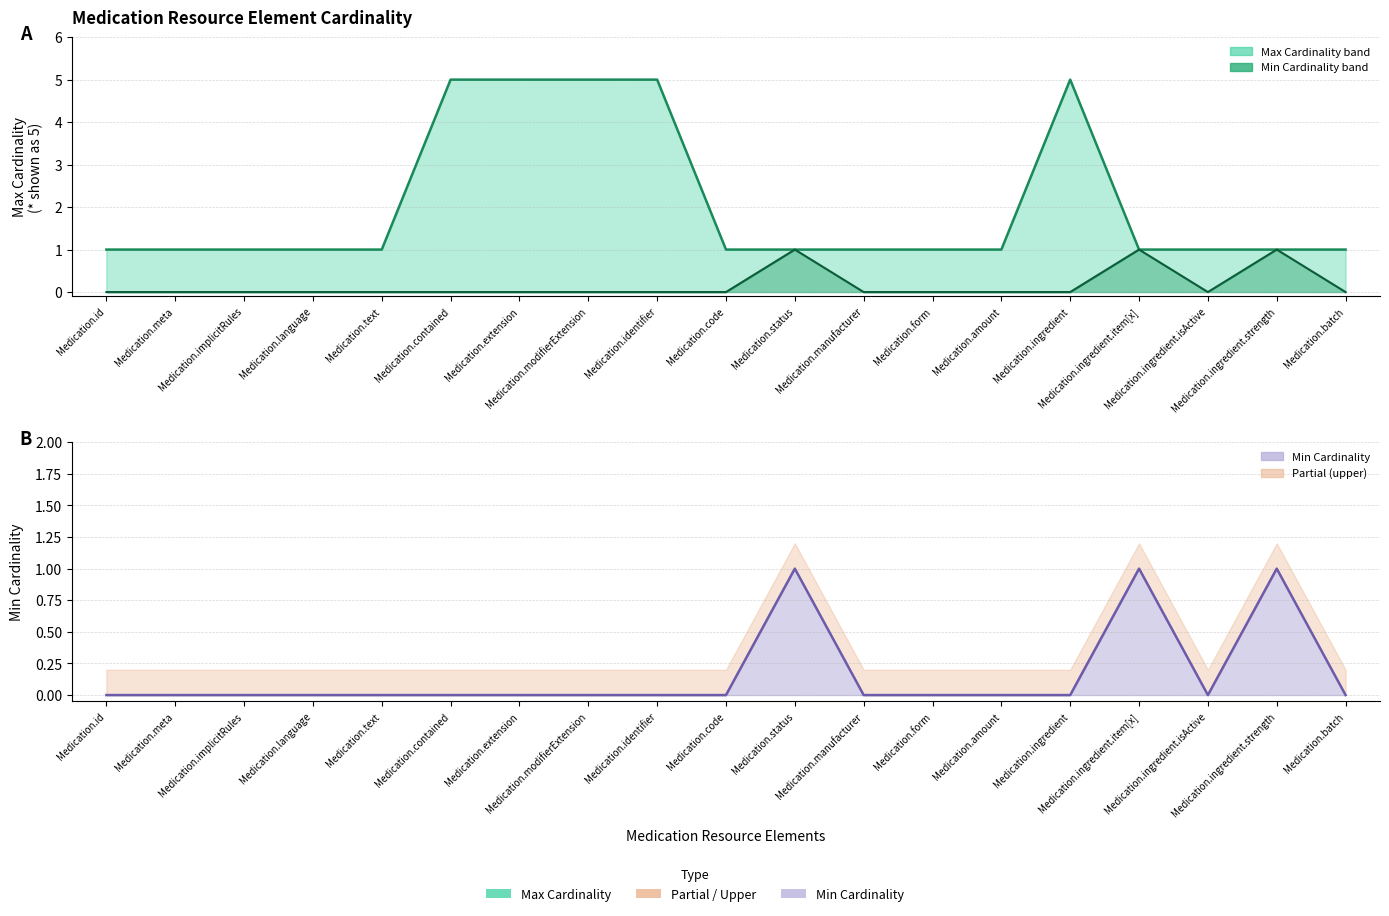

In Min Cardinality, how many points are lower than both neighbors (excluding endpoints)?

1